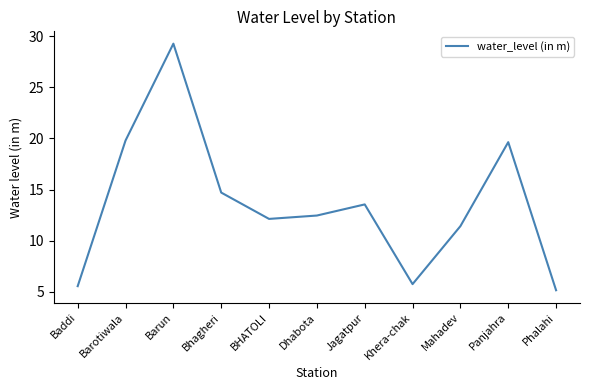

Is it true that the value at Khera-chak is 5.7?

True